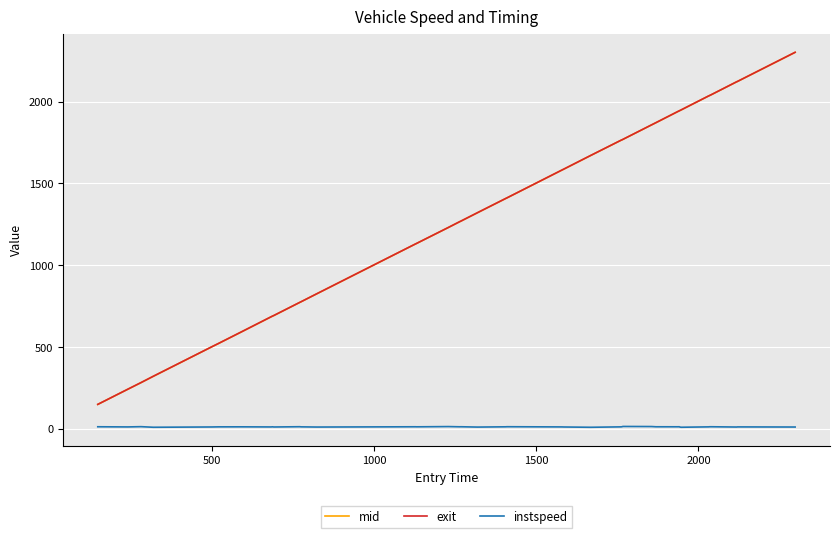

True or false: instspeed and exit cross at least once.

False